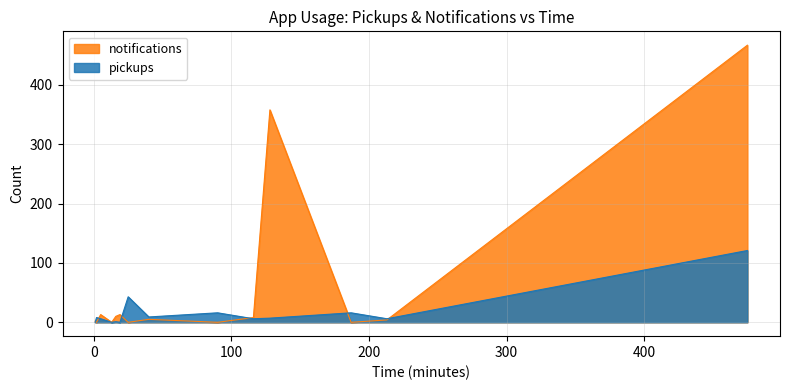

How many times do notifications and pickups cross each other?

6